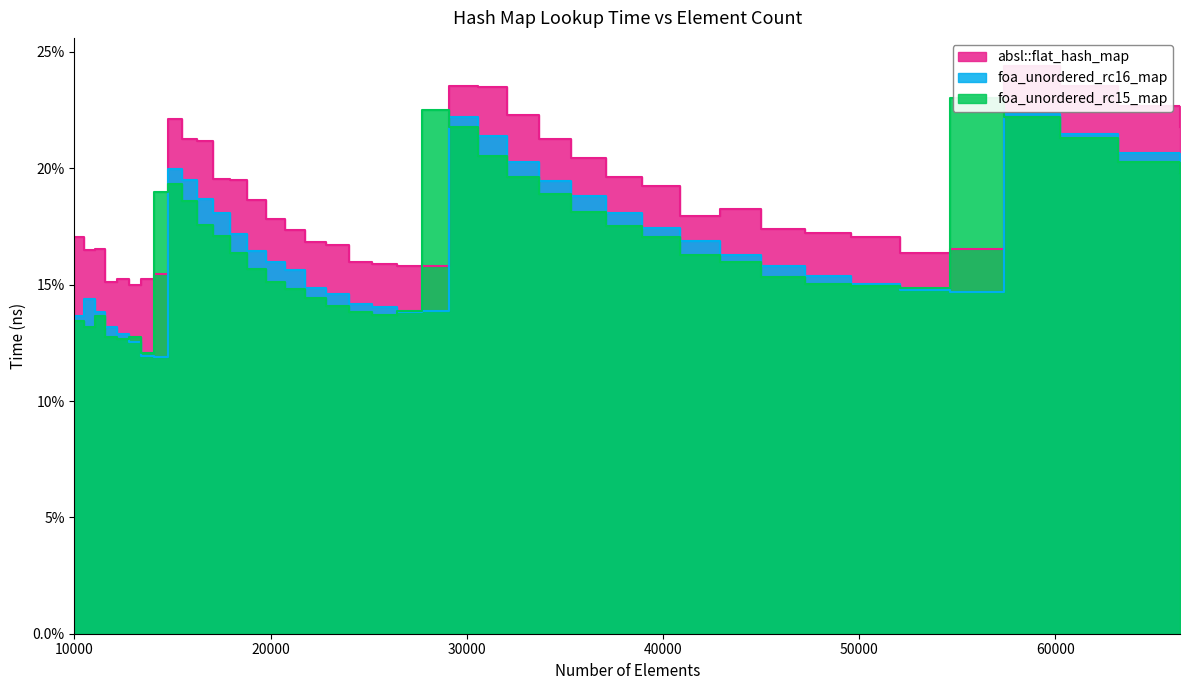

How many categories are shown in the chart?

40